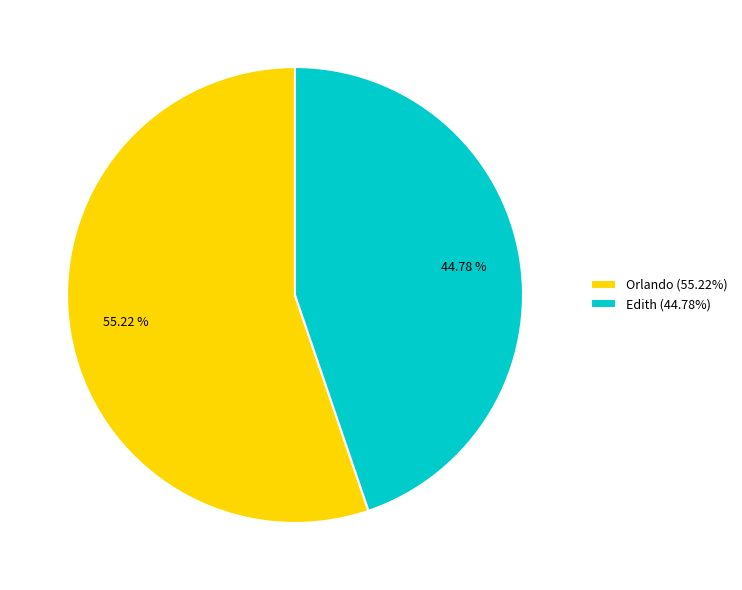

True or false: Edith accounts for 45% of the total.

True